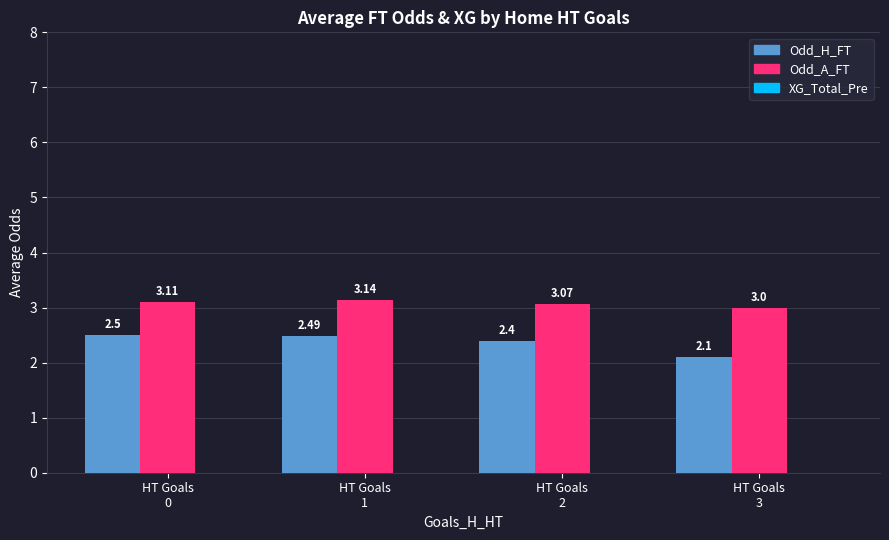

List the series in order of their overall mean, lowest first.

Odd_H_FT, Odd_A_FT